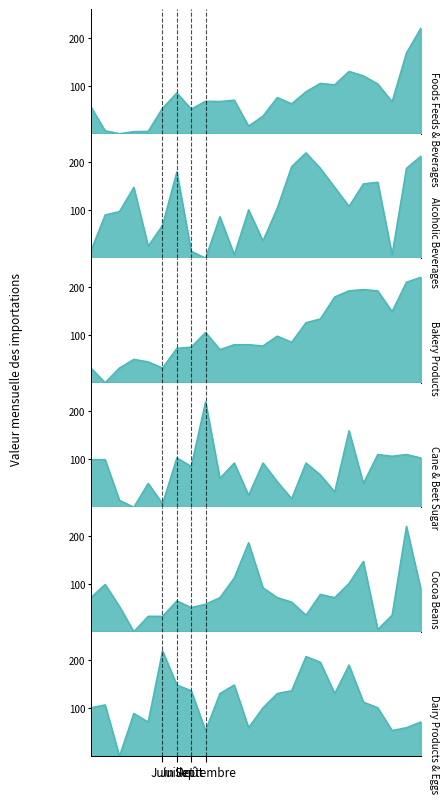

How many lines are shown in the chart?

6